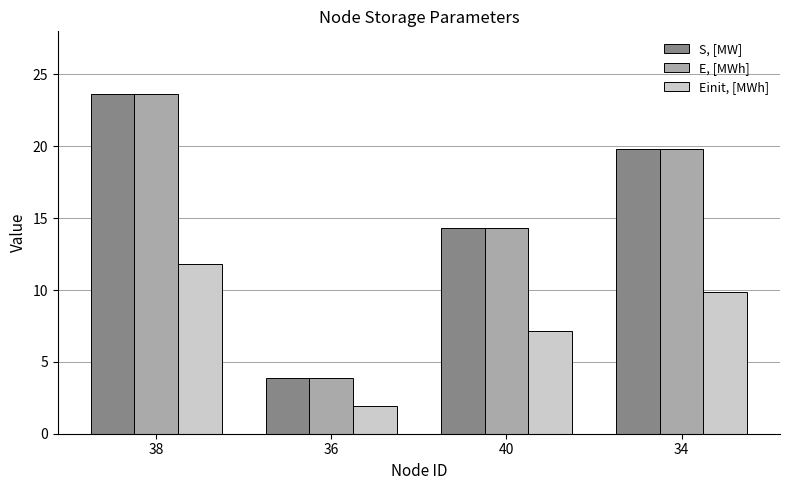

True or false: E, [MWh] has a value of 23.6 at 38.

True